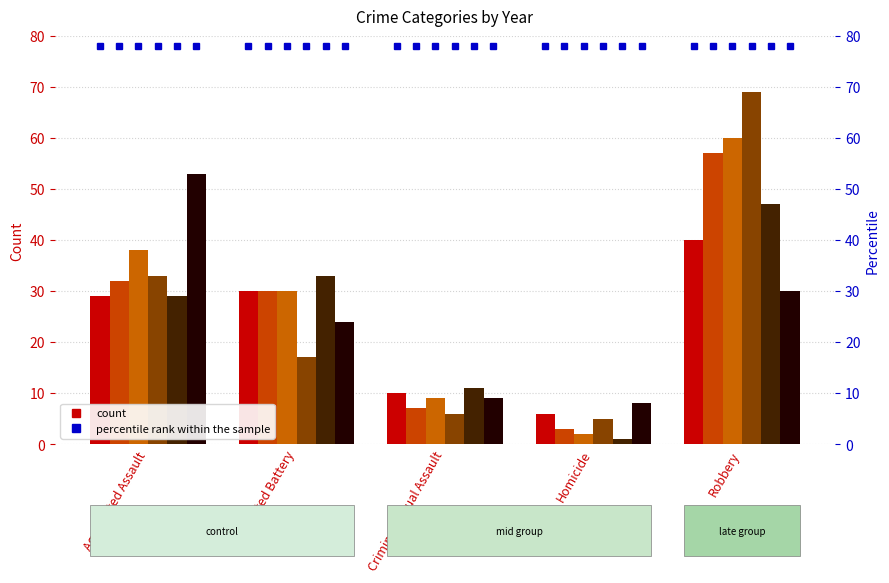

What is the value of the 2015 bar at the 5th from the left?

40